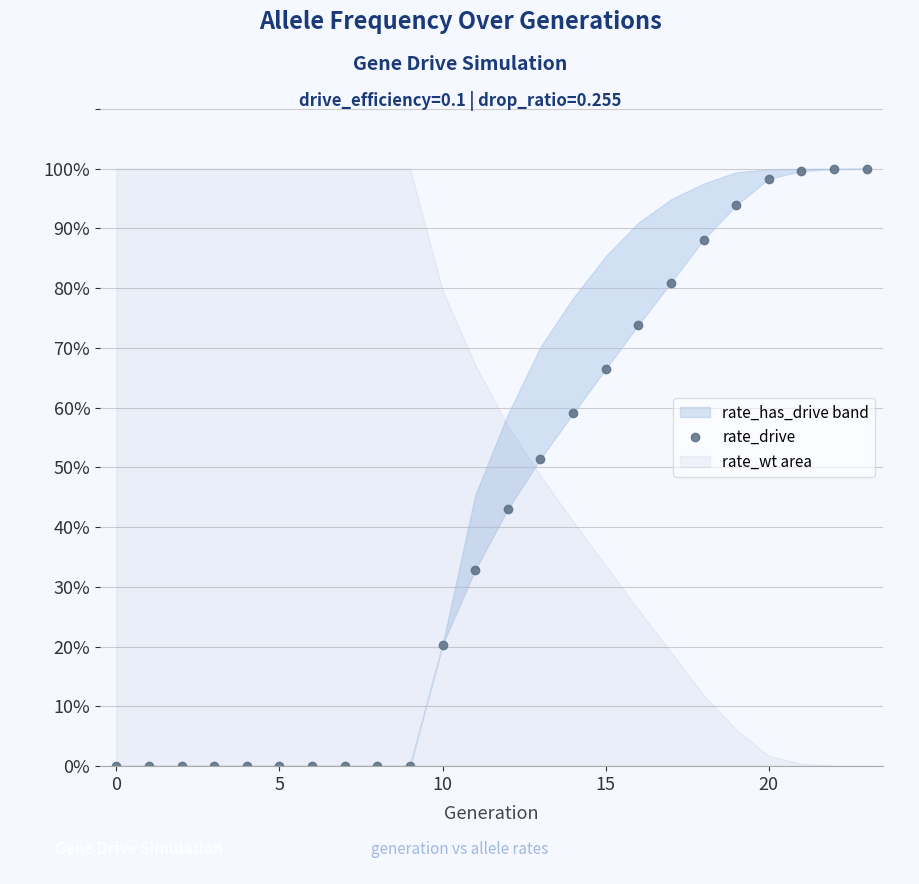

True or false: there are more than 1 points higher than both neighbors.

False